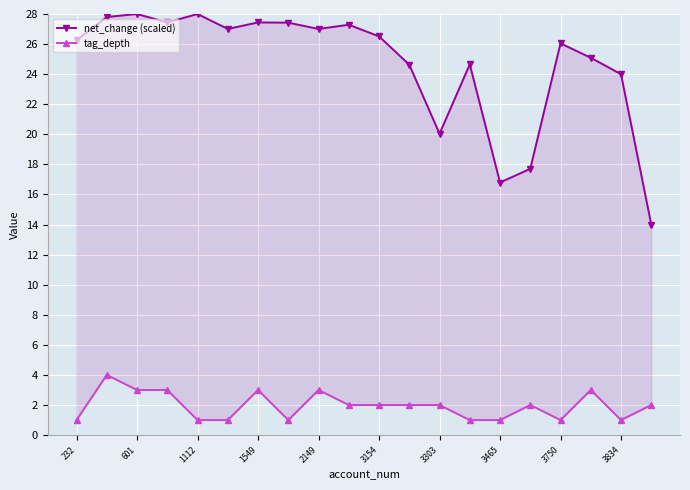

True or false: net_change (scaled) and tag_depth cross at least once.

False